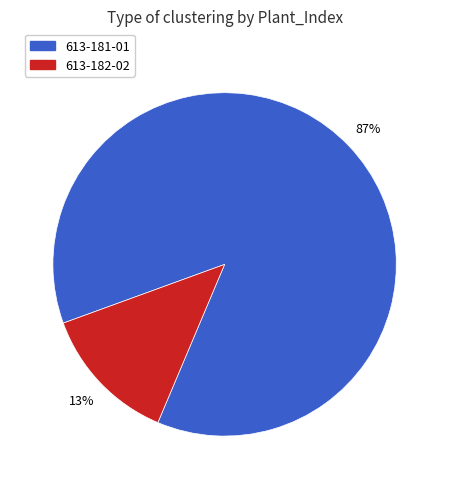

True or false: 613-182-02 accounts for 20% of the total.

False